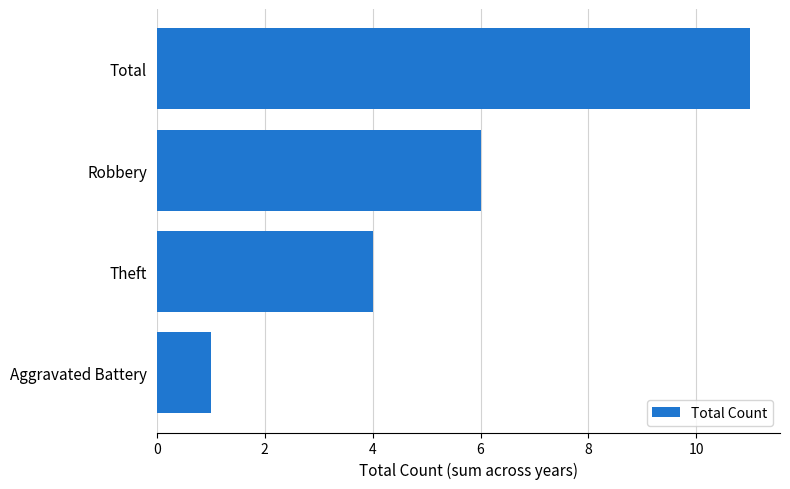

Rank the categories by value from highest to lowest.

Total, Robbery, Theft, Aggravated Battery